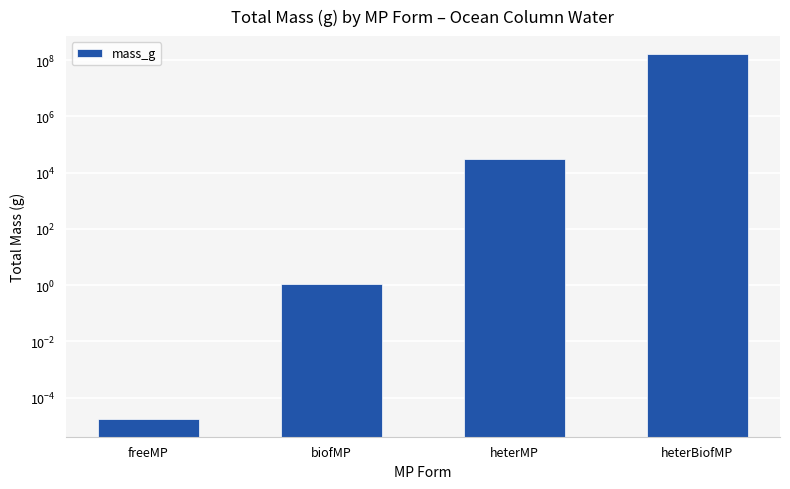

Which label corresponds to the largest value in the chart?

heterBiofMP